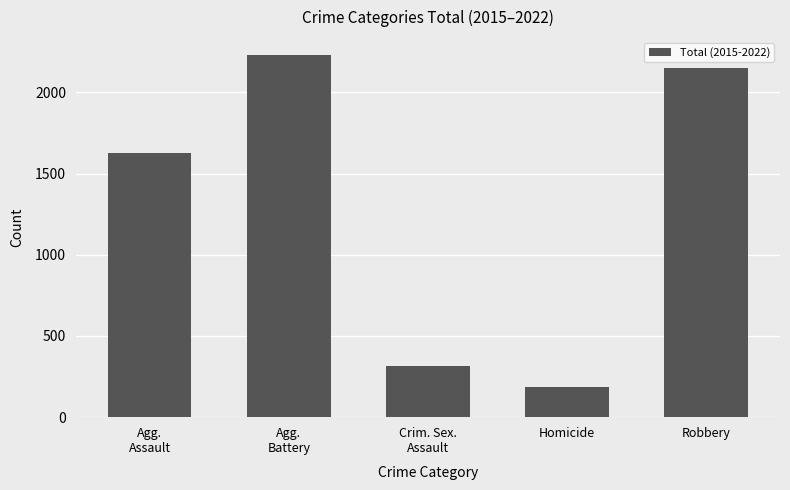

Which category has the lowest value across all series?

Homicide